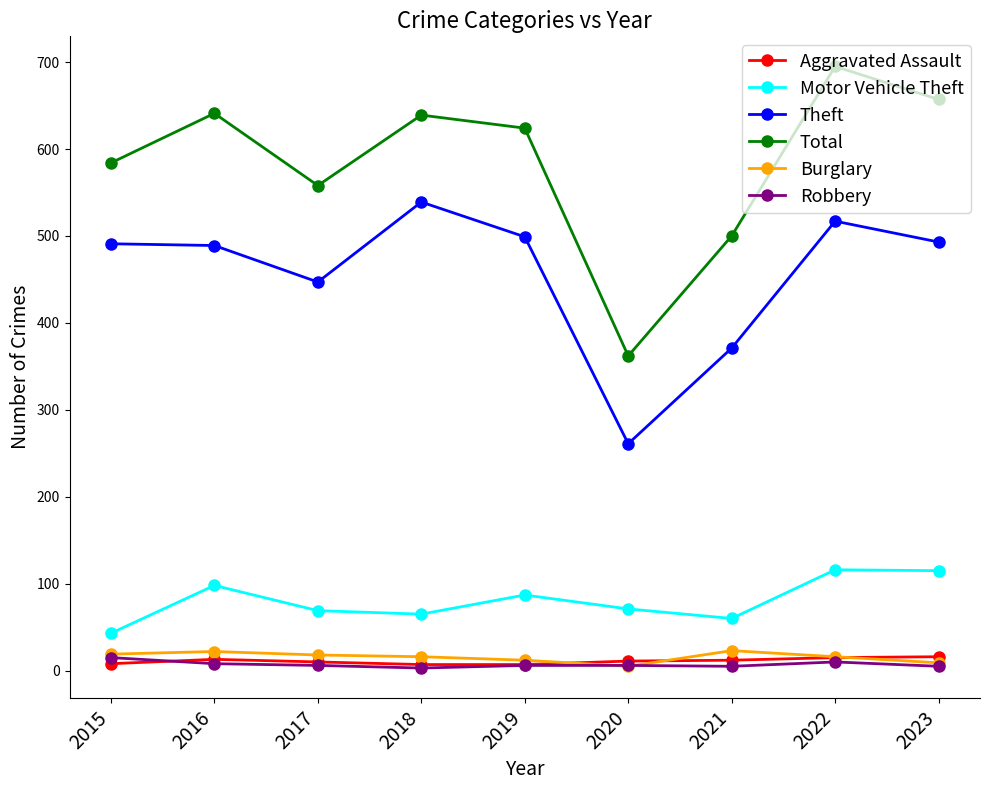

Which series changed the most between 2018 and 2019?

Theft